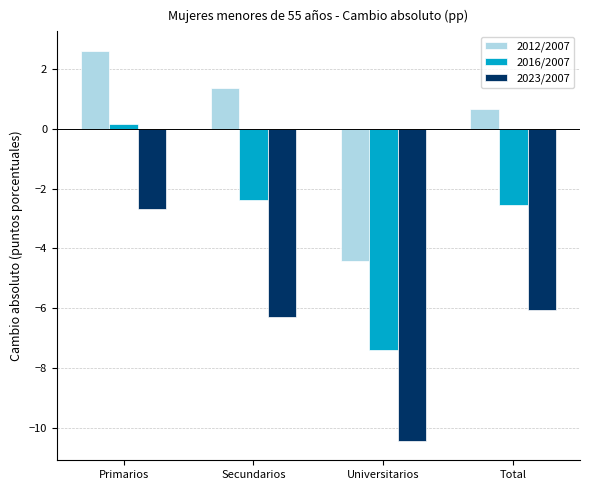

Reading left to right, extract all data points from this chart.

2012/2007: Primarios=2.6	Secundarios=1.4	Universitarios=-4.4	Total=0.7
2016/2007: Primarios=0.2	Secundarios=-2.4	Universitarios=-7.4	Total=-2.6
2023/2007: Primarios=-2.7	Secundarios=-6.3	Universitarios=-10.4	Total=-6.1